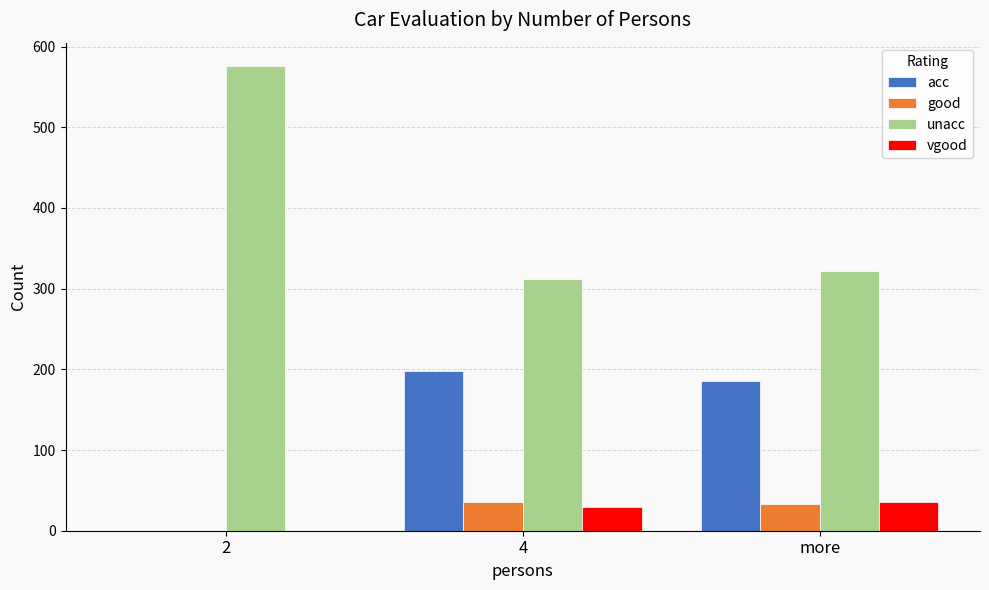

Are the bars grouped side by side (vs. stacked)?

Yes